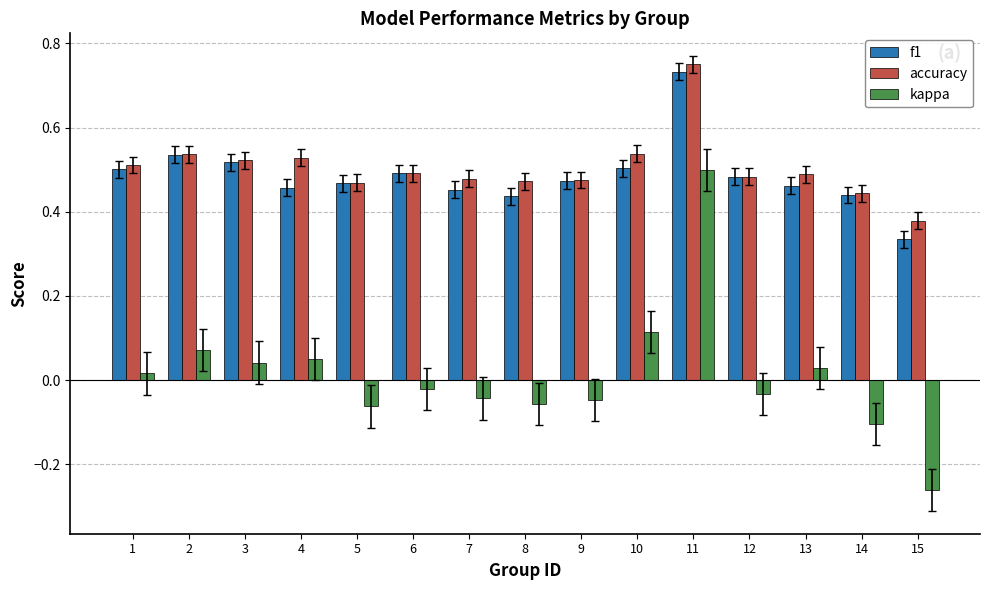

Which series changed the most between 2 and 5?

kappa